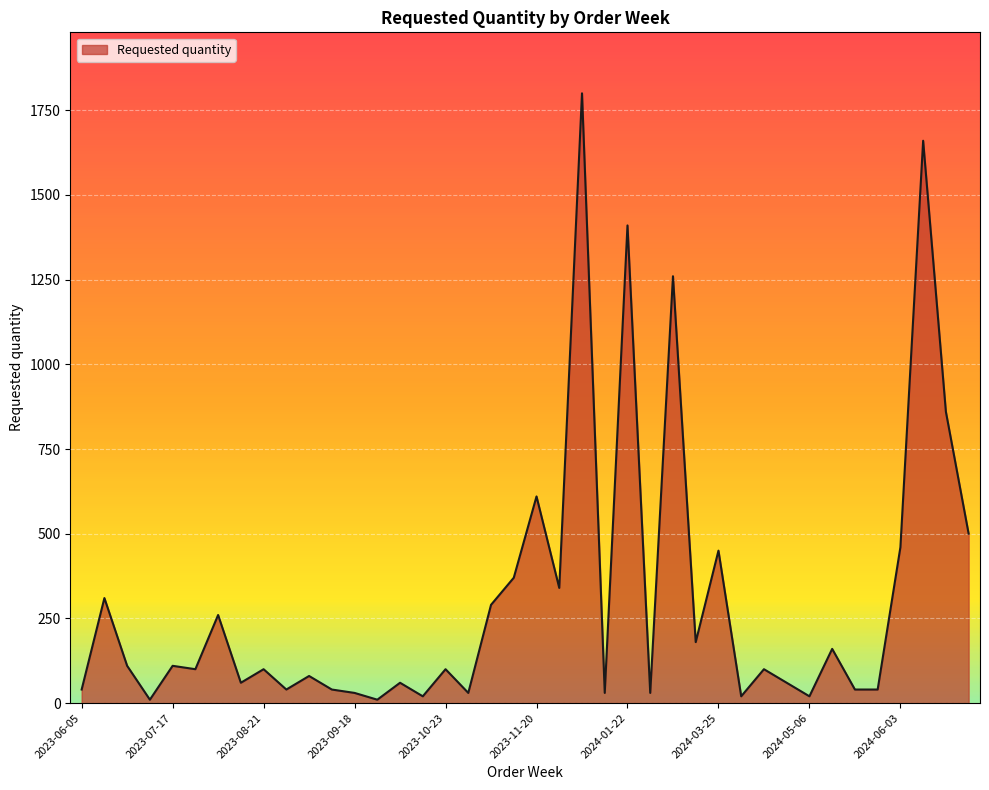

What is the difference between the maximum and minimum values?

1790